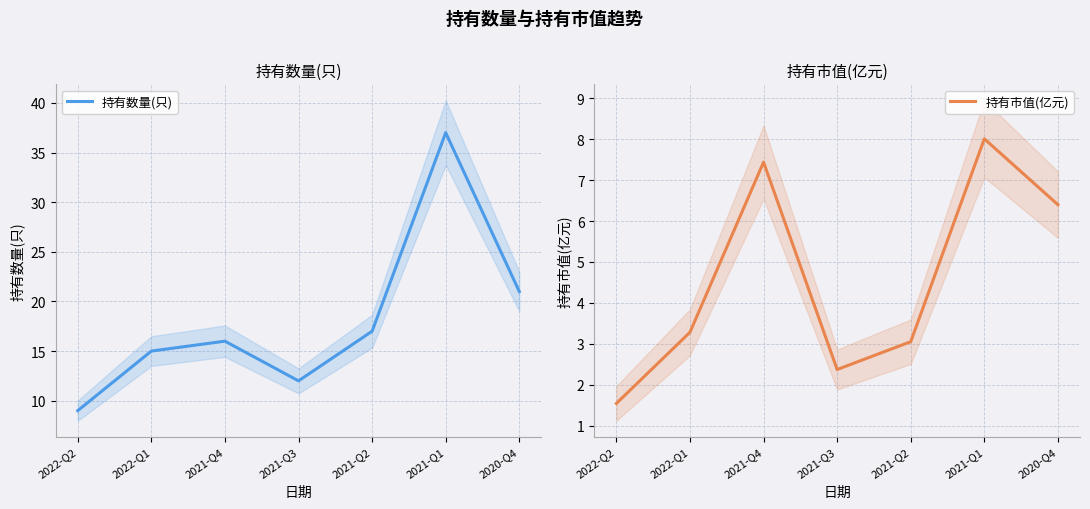

Does the chart display data point markers on the line(s)?

No